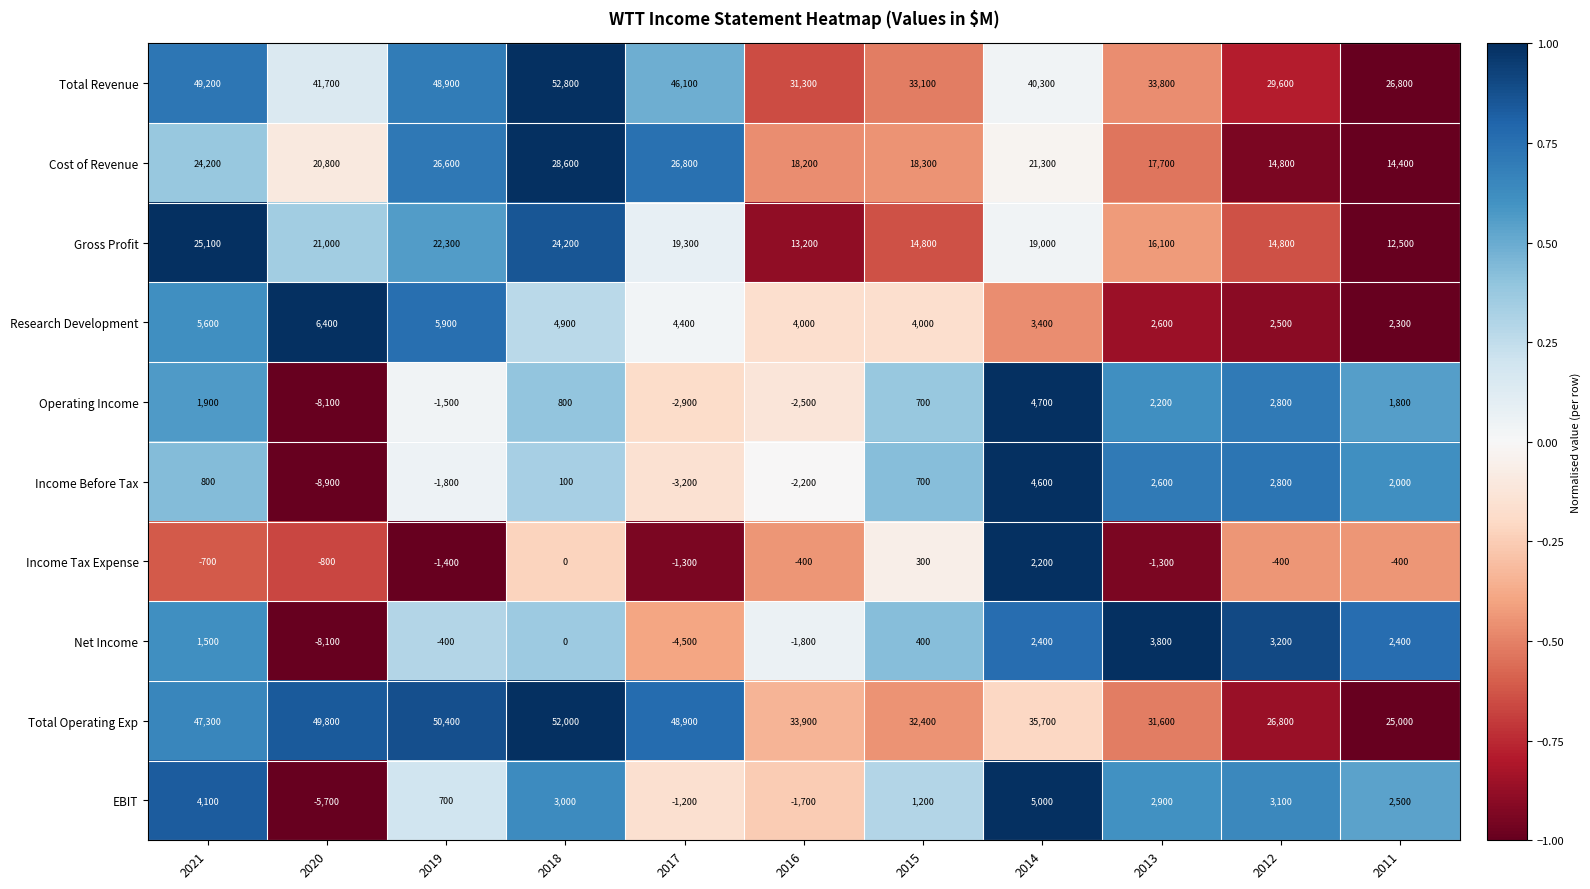

At how many categories does at least one series exceed 29525?

10